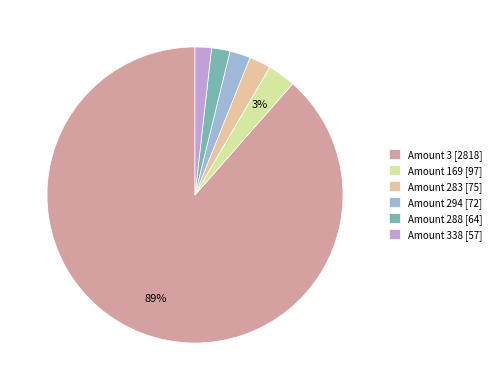

Does Amount 3 [2818] account for over 50% of the chart?

Yes